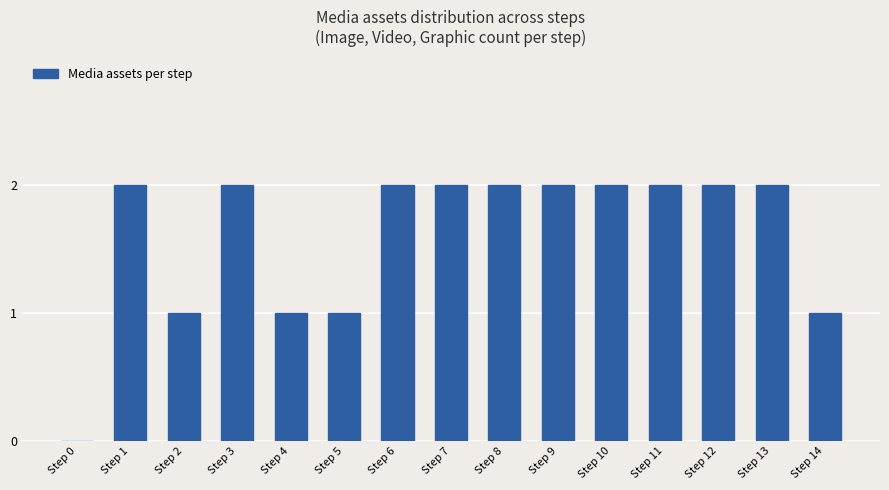

What value does the data have at Step 1?

2